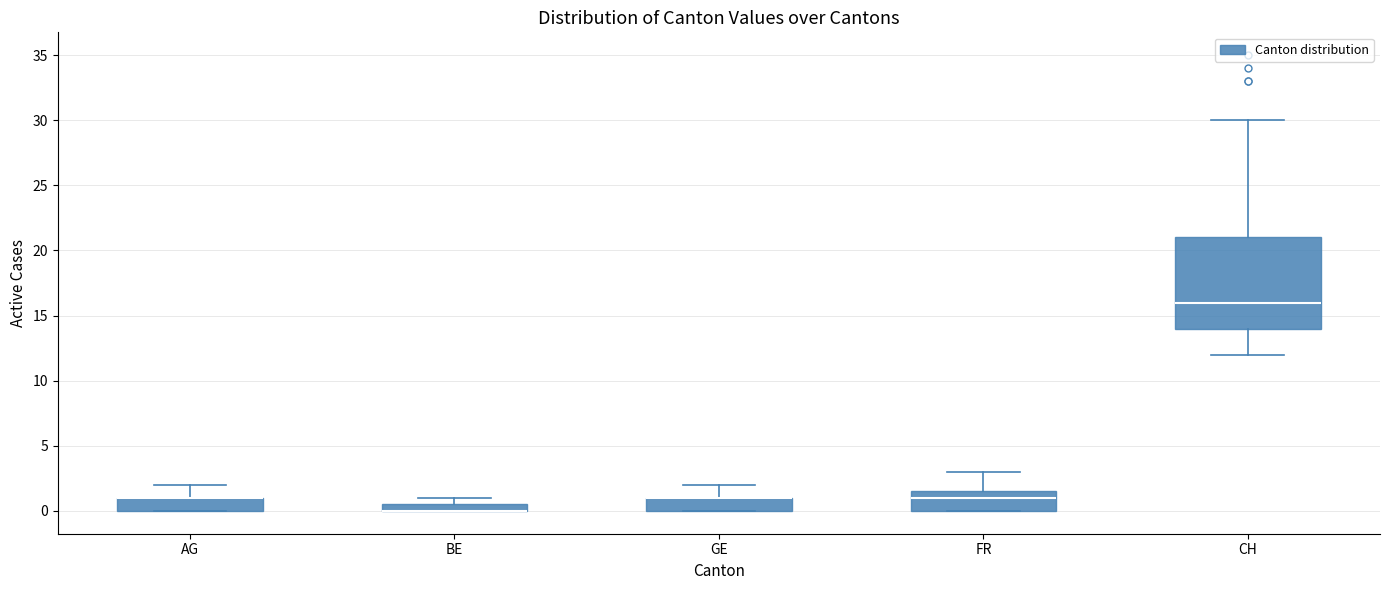

Where is the upper edge of the box for BE on the y-axis? The values are not printed on the chart, so give them approximately, as read against the axis.

0.5